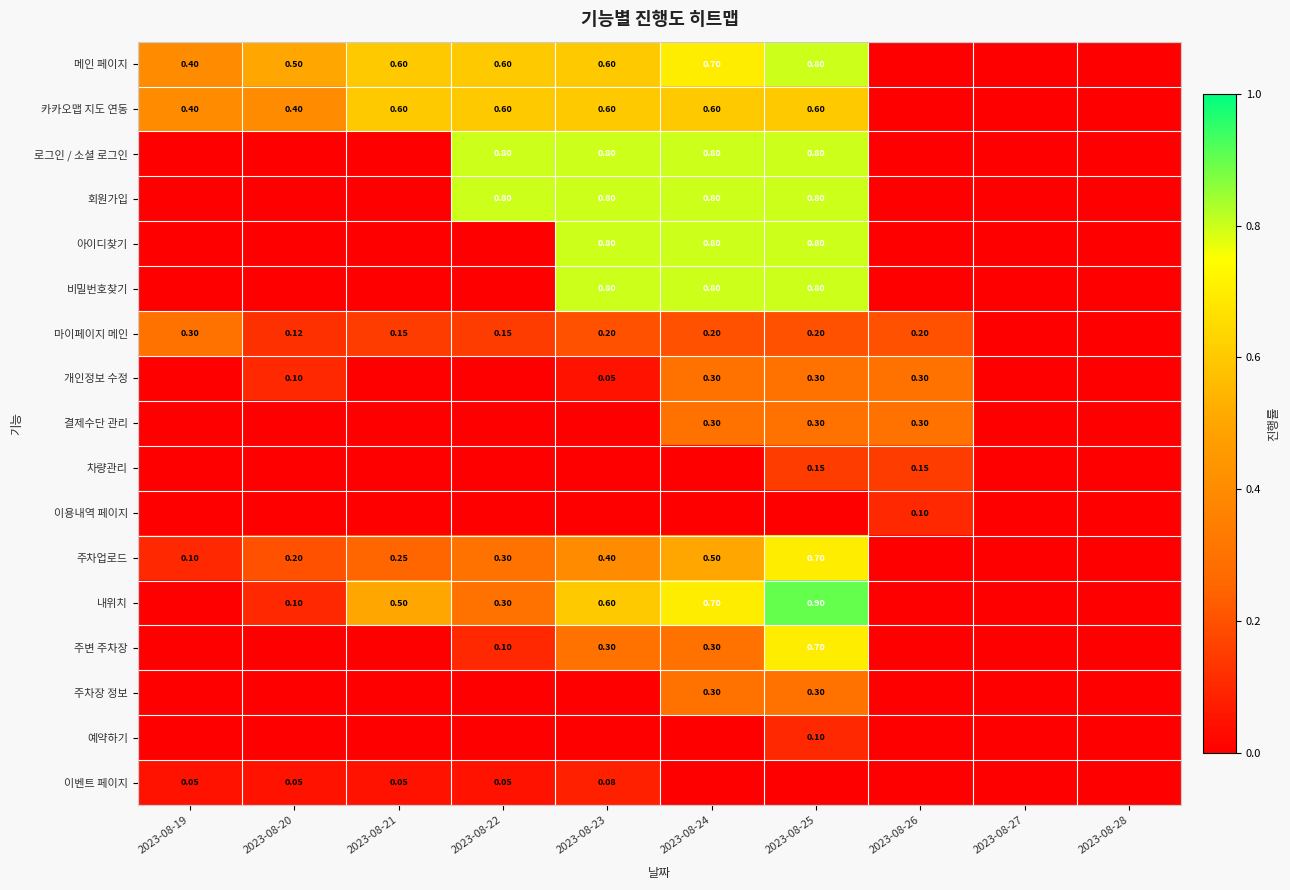

True or false: 이벤트 페이지 has a value of 0.0 at 2023-08-20.

False